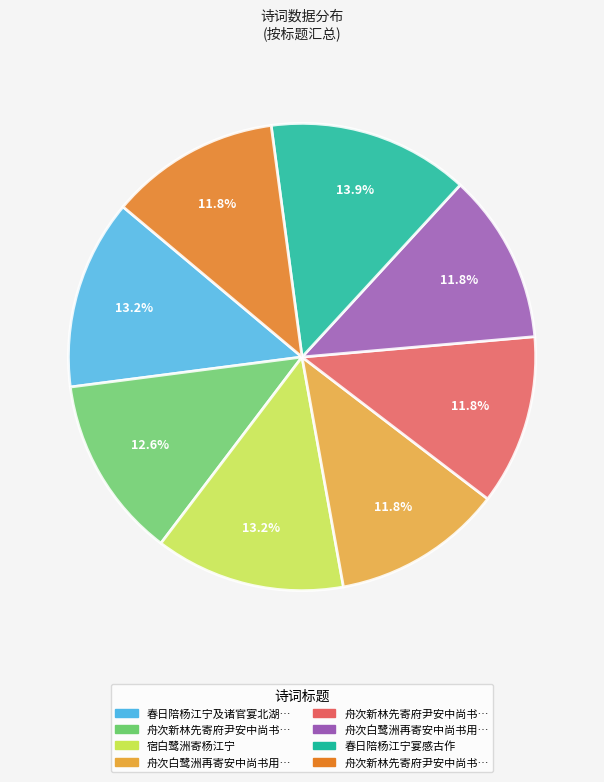

Count the number of slices in the pie.

8